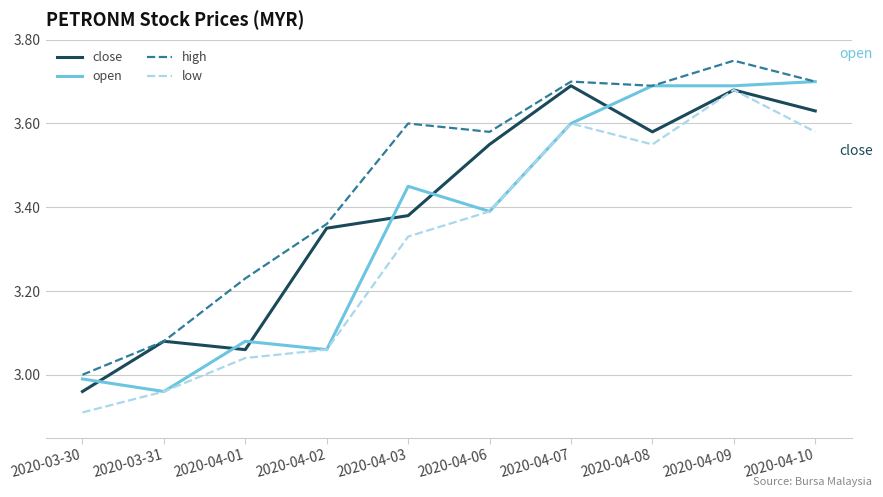

Which series has the largest range (max minus min)?

low